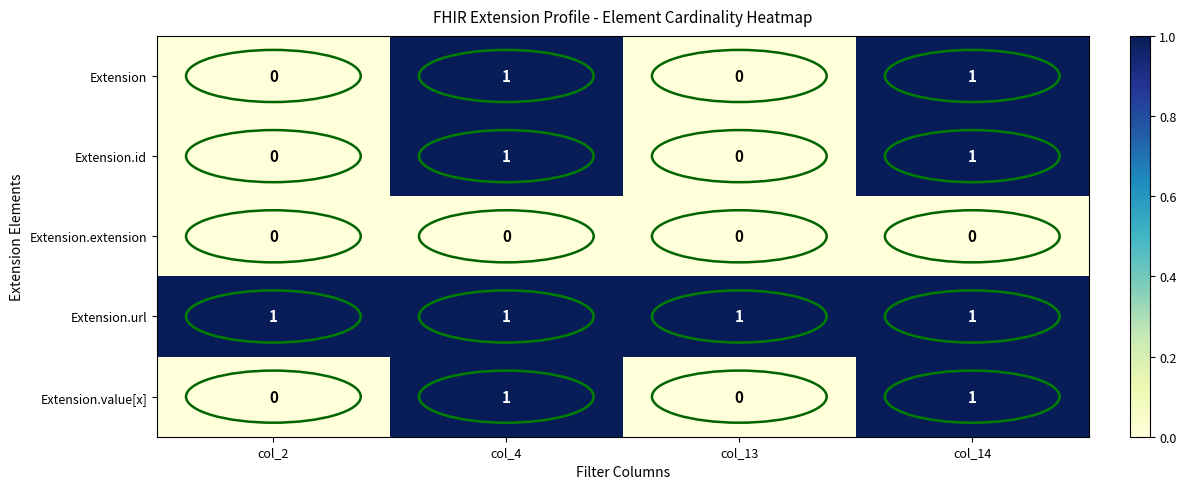

How many positive values does the Extension.value[x] series have?

2